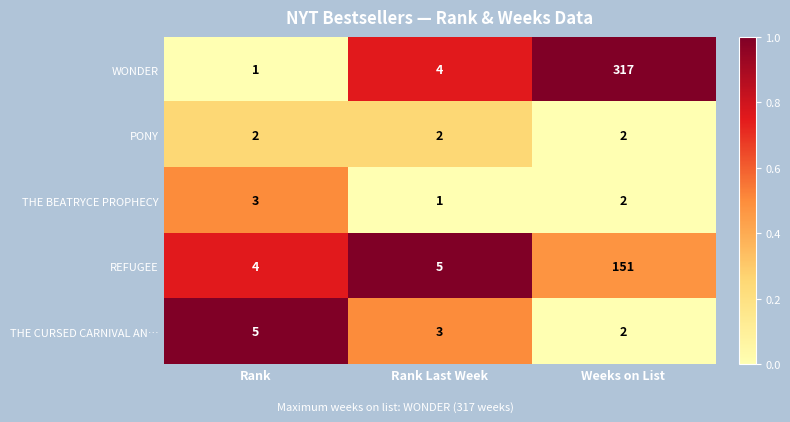

Which series has the largest total across all categories?

WONDER